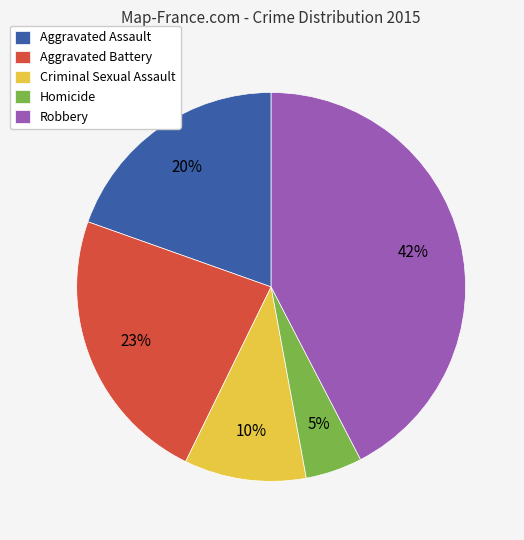

Rank the categories by value from highest to lowest.

Robbery, Aggravated Battery, Aggravated Assault, Criminal Sexual Assault, Homicide